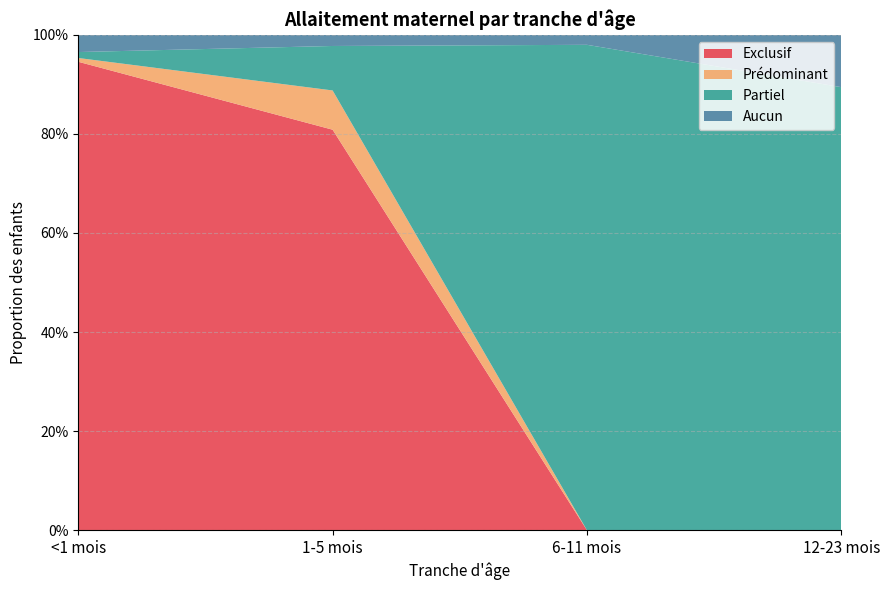

Reading left to right, list all the values displayed in this chart.

Exclusif: <1 mois=0.9	1-5 mois=0.8	6-11 mois=0.0	12-23 mois=0.0
Prédominant: <1 mois=0.0	1-5 mois=0.1	6-11 mois=0.0	12-23 mois=0.0
Partiel: <1 mois=0.0	1-5 mois=0.1	6-11 mois=1.0	12-23 mois=0.9
Aucun: <1 mois=0.0	1-5 mois=0.0	6-11 mois=0.0	12-23 mois=0.1